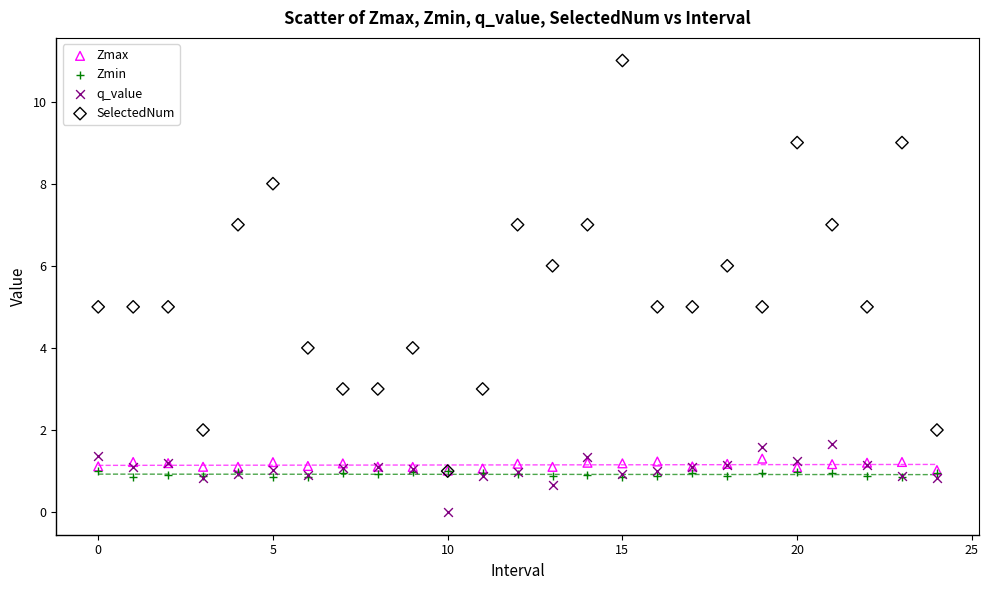

Which series contains the highest Y value?

SelectedNum